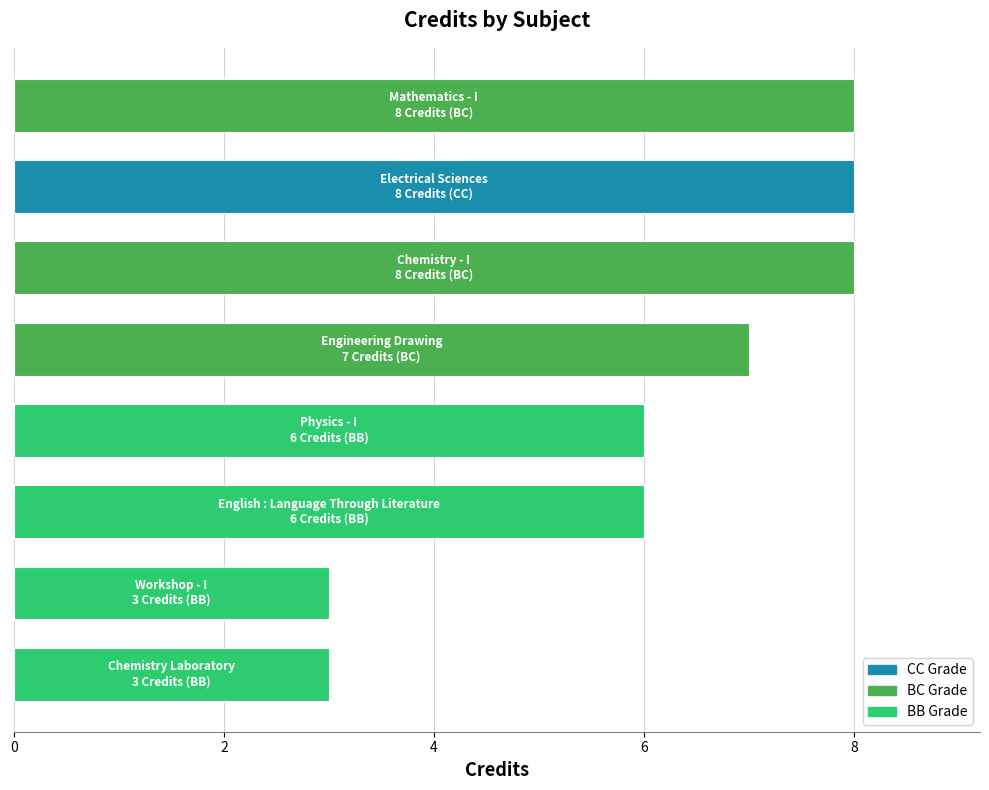

What is the difference between the maximum and minimum values?

5